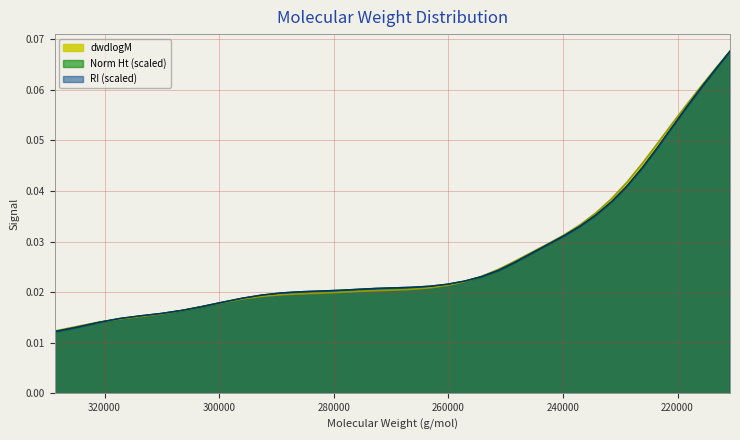

How many lines are shown in the chart?

3